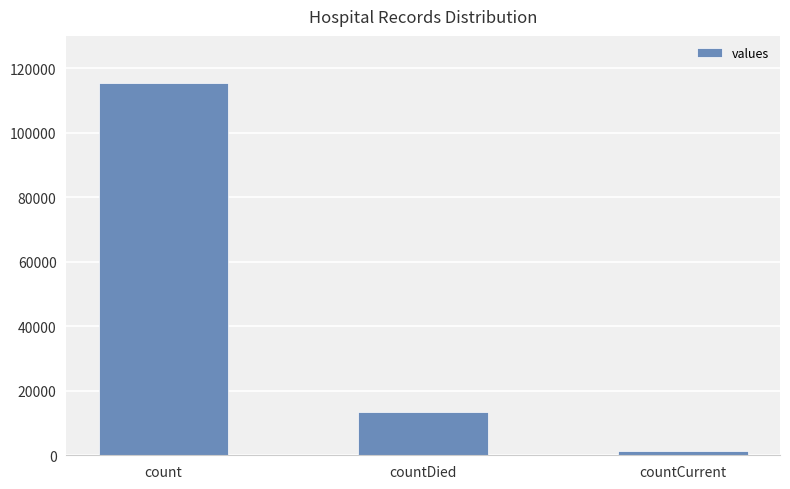

Is it true that the value at countDied is 20739?

False